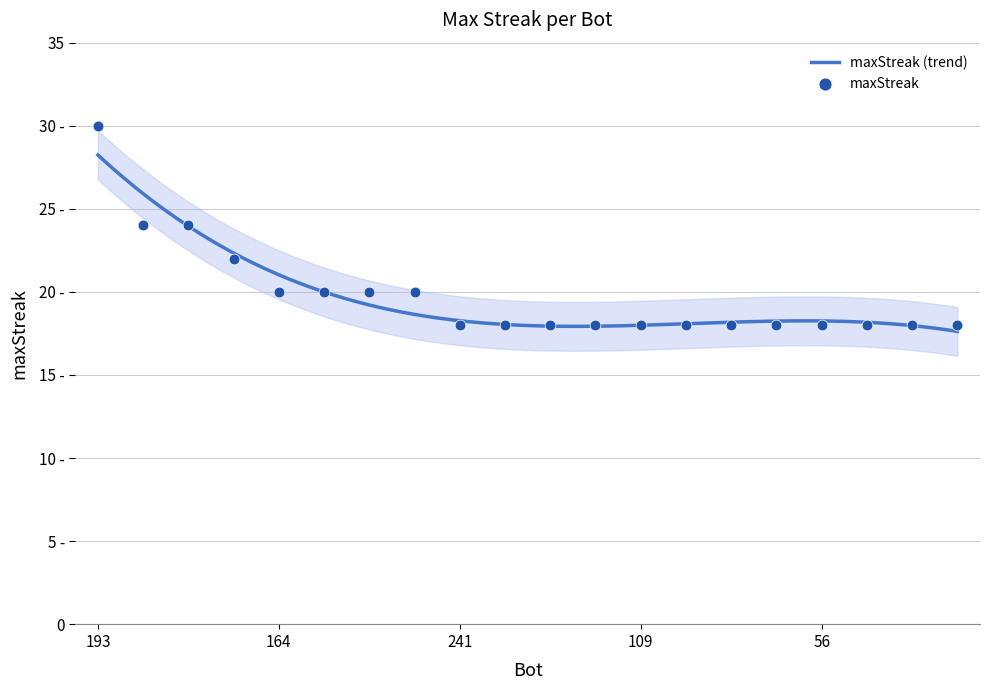

Between 95 and 104, which is larger?

95